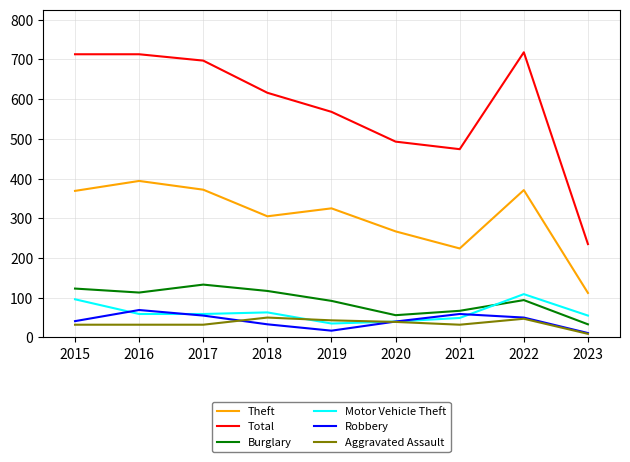

True or false: Motor Vehicle Theft and Total intersect in this chart.

False